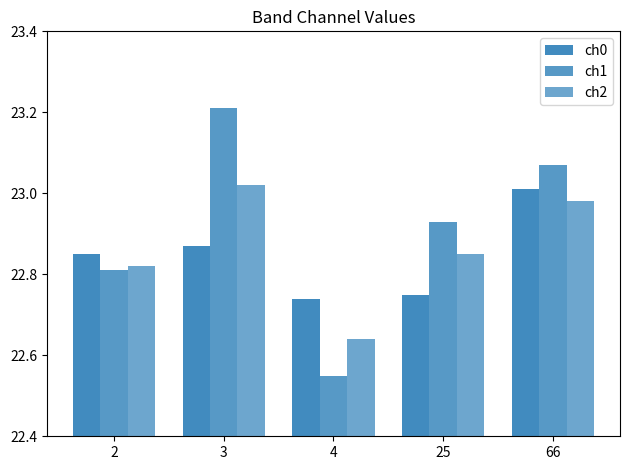

Which category has the lowest value across all series?

4